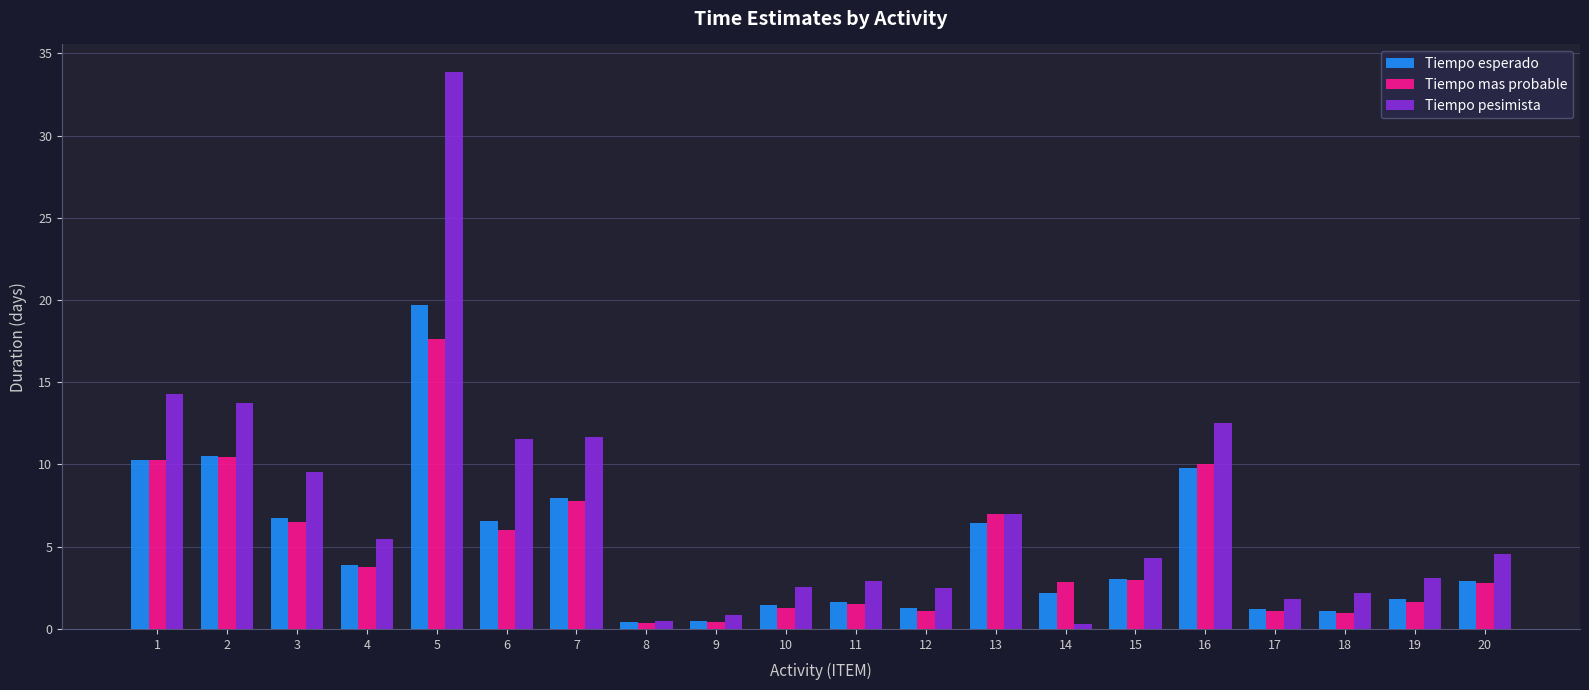

True or false: Tiempo esperado has a value of 10.5 at 2.

True